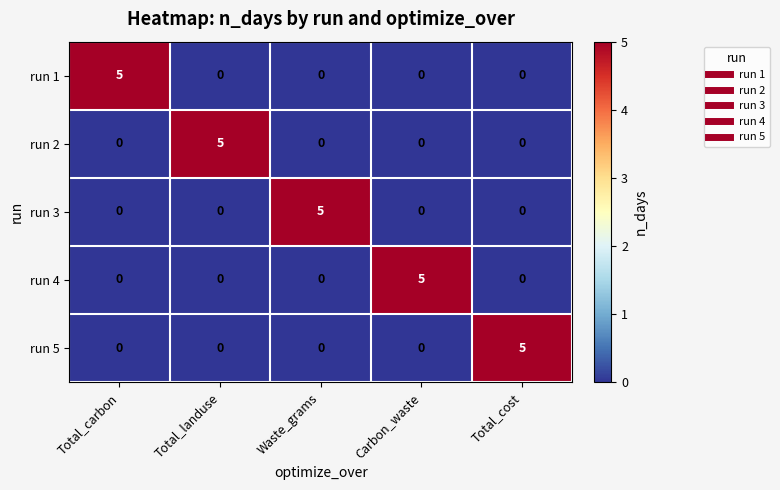

What is the highest value of the run 3 series?

5